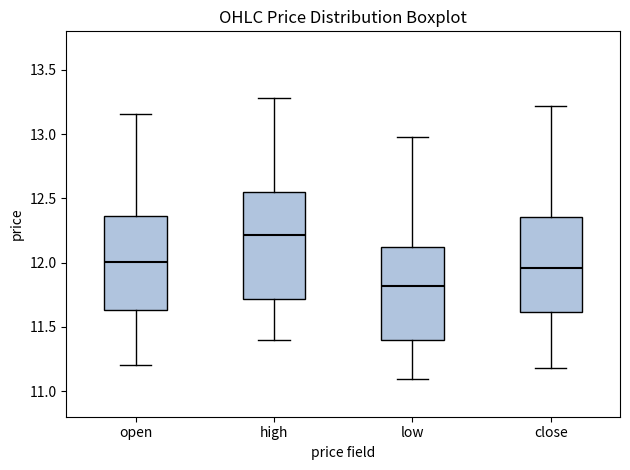

Reading left to right, transcribe this box plot: for each box, give where its median line is, the range the box spans, and where its two whiskers end, as read against the y-axis. The values are not printed on the chart, so give them approximately, as read against the axis.

open: median 12.00, box 11.65 to 12.35, whiskers 11.20 to 13.15
high: median 12.20, box 11.70 to 12.55, whiskers 11.40 to 13.30
low: median 11.80, box 11.40 to 12.10, whiskers 11.10 to 13.00
close: median 11.95, box 11.60 to 12.35, whiskers 11.20 to 13.20